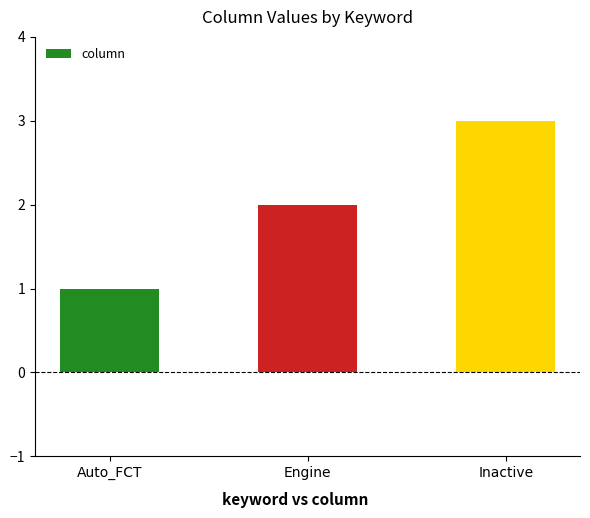

Does the chart contain stacked bars?

No